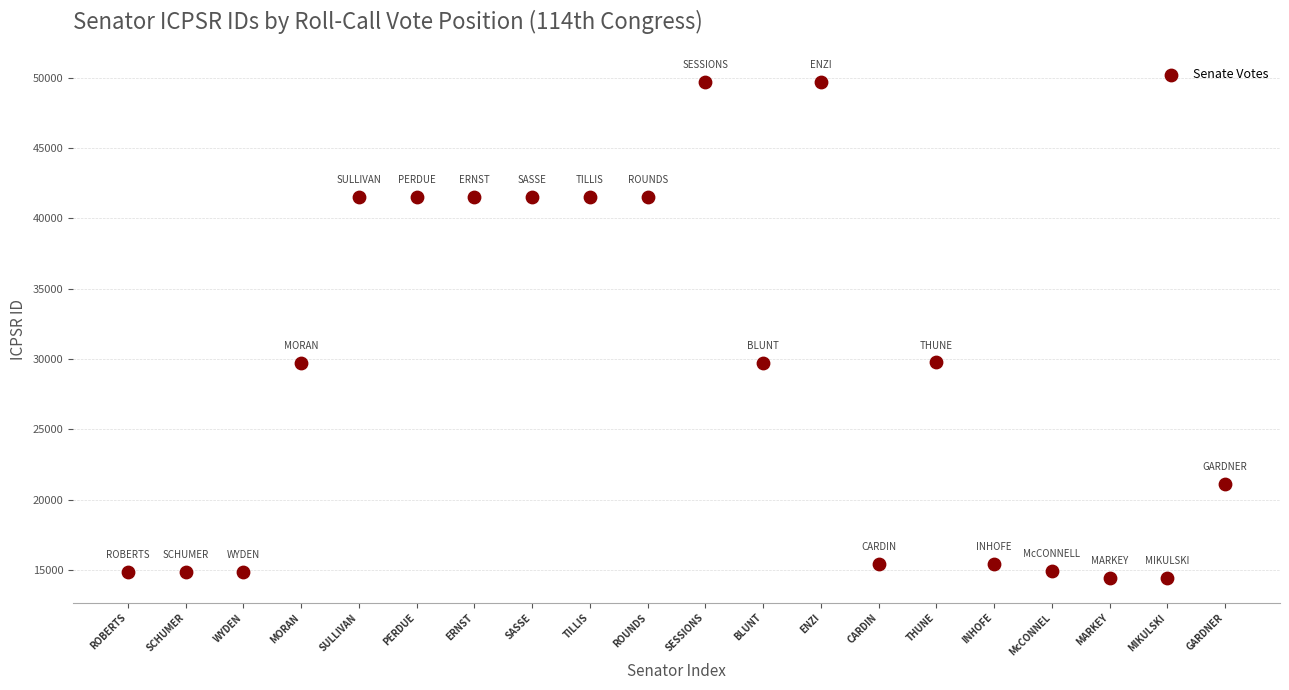

What is the range of Y values (max minus min)?

35271